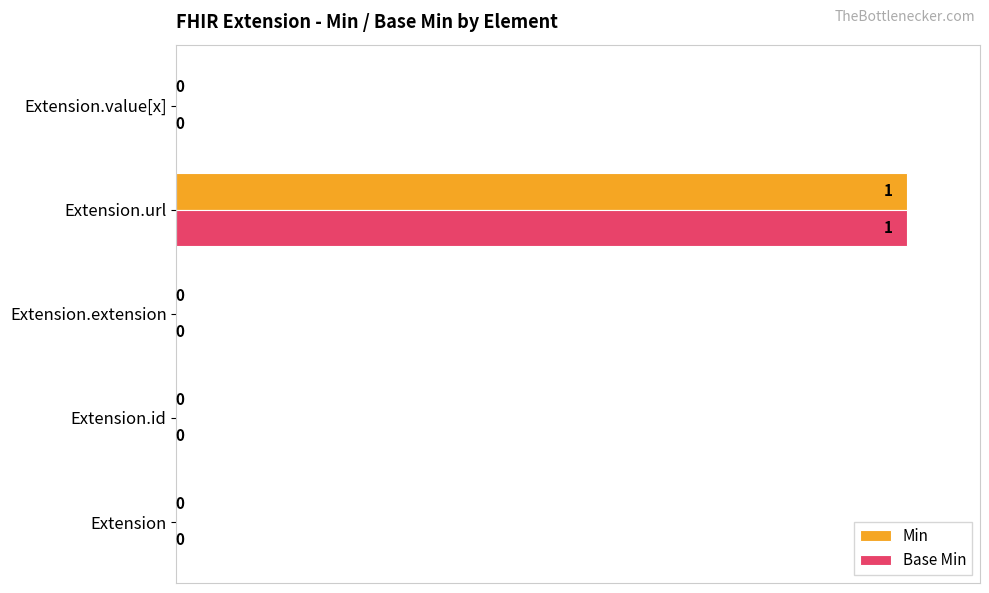

The Min series shows 0 at Extension. True or false?

True